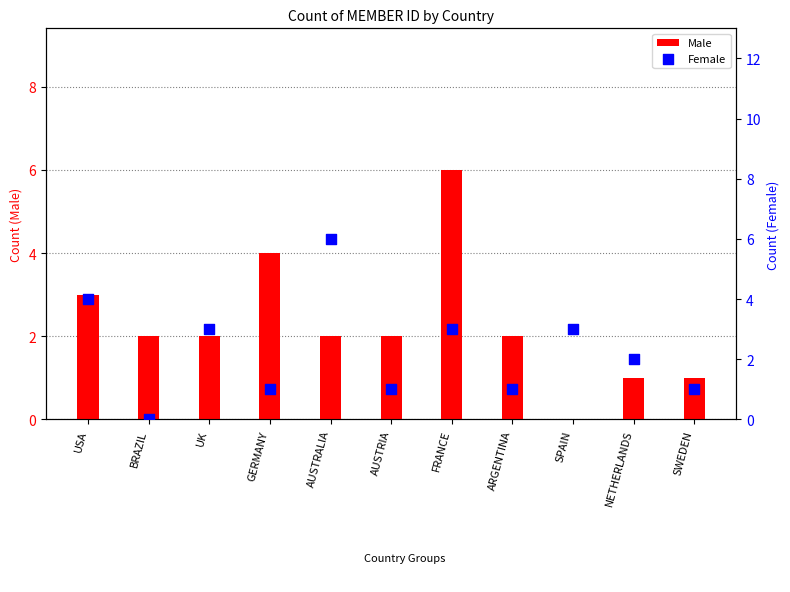

What is the total value across all series at FRANCE?

9